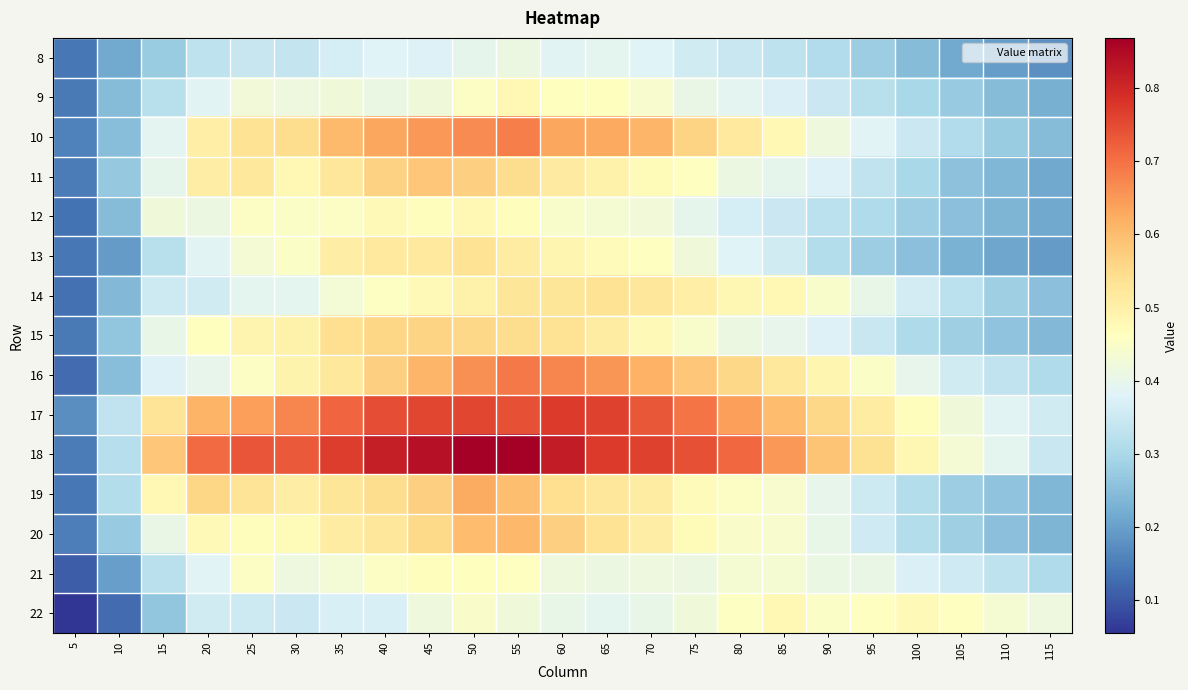

At which category does the chart reach its peak across all series?

55